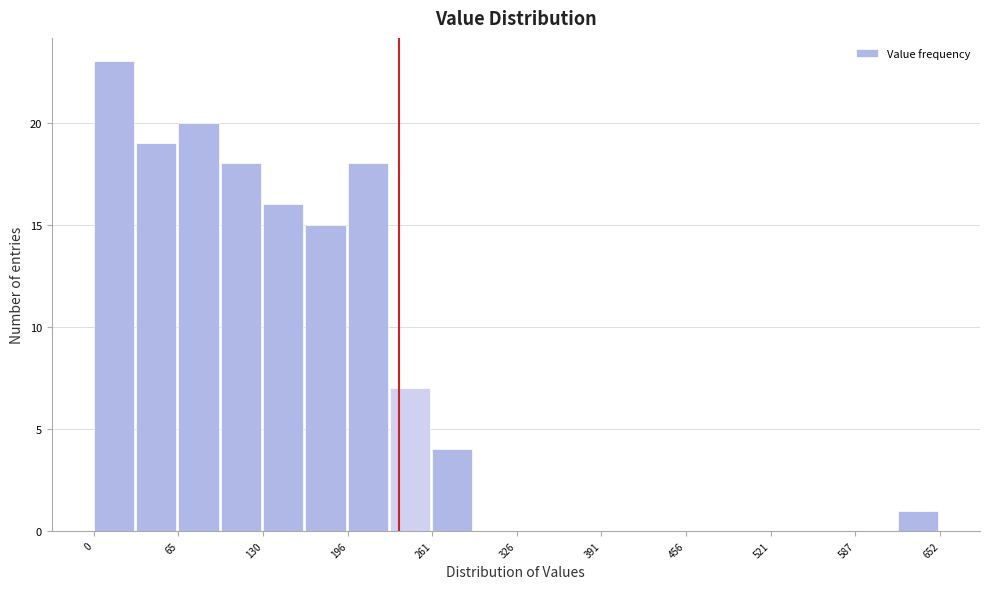

Around what value on the x-axis is the tallest bar? Give the approximate position of its centre, as read against the axis.

20